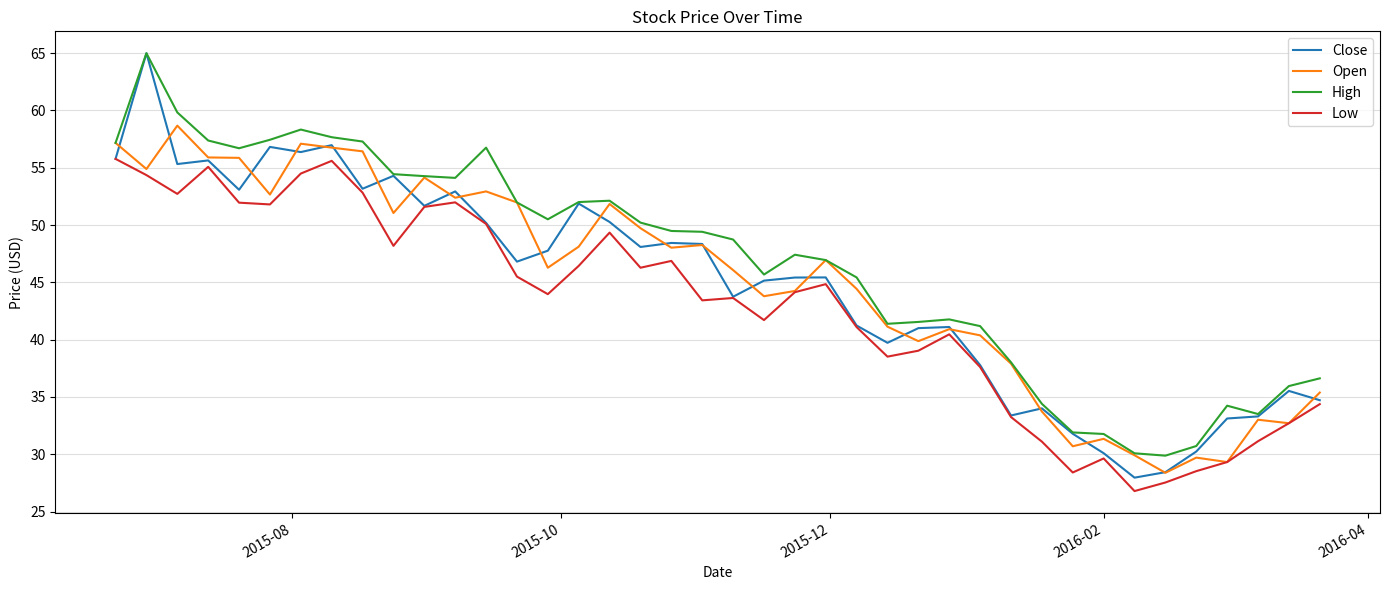

What is the lowest value of the Close series?

28.0